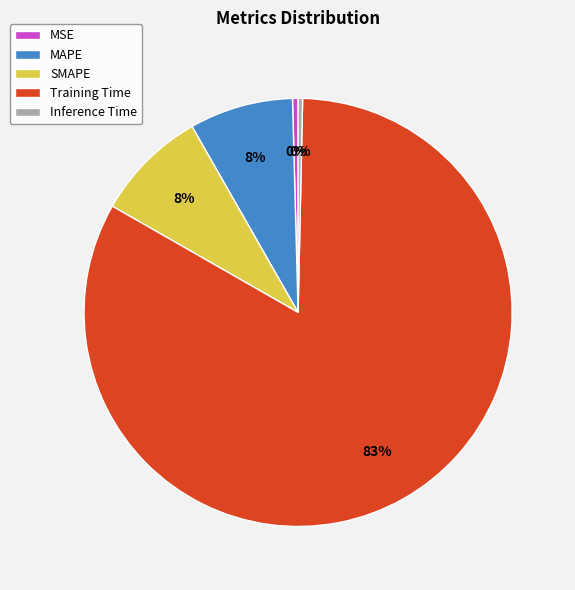

What percentage is the MAPE slice, to the nearest percent?

8%